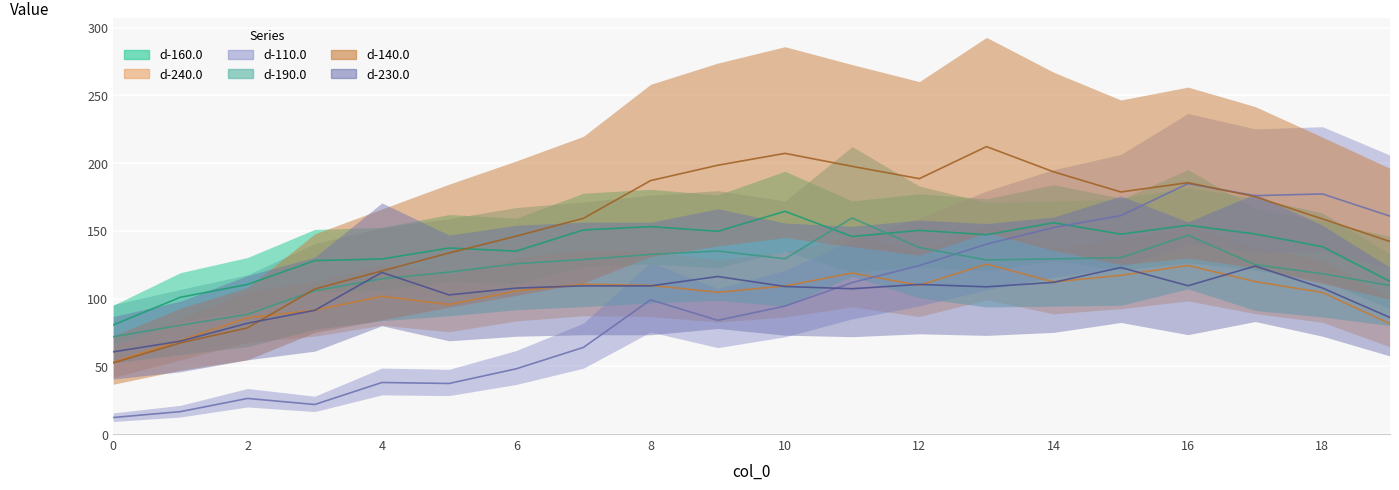

What is the difference between the d-140.0 values at 15 and 10?

28.5